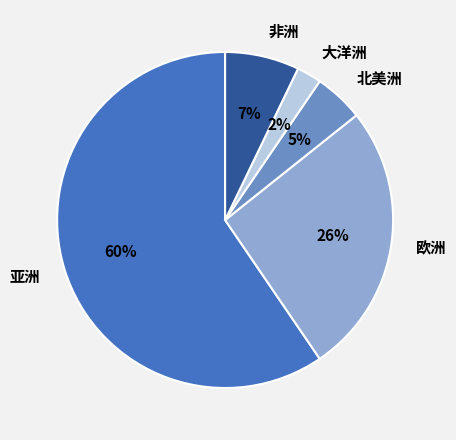

Combined, do 非洲 and 欧洲 account for over 50%?

No